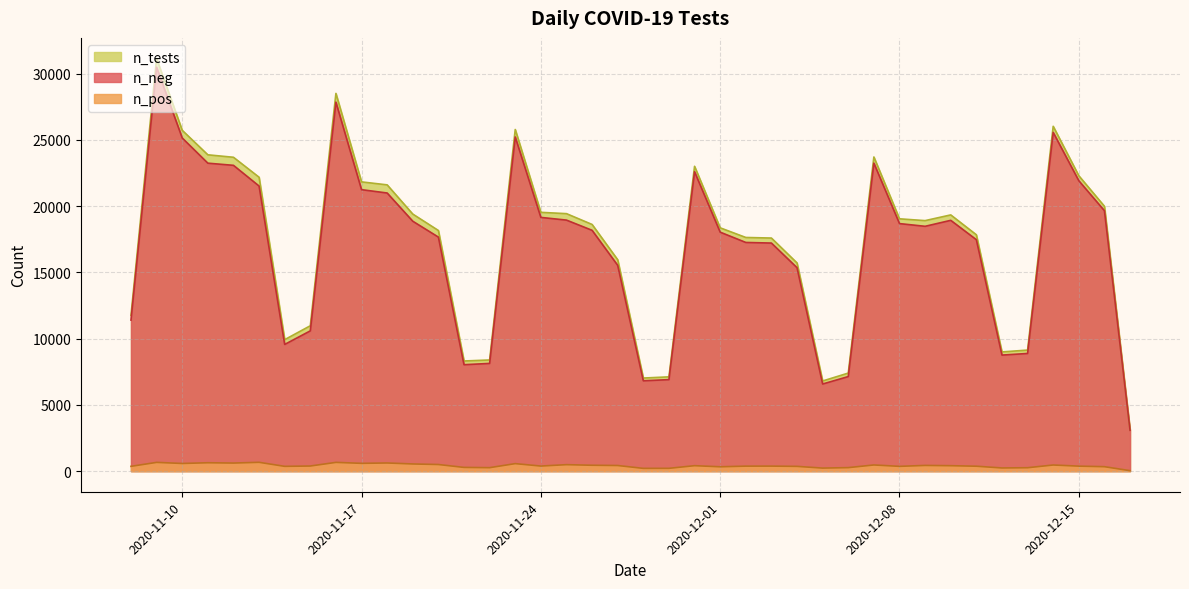

Does the chart display data point markers on the line(s)?

No